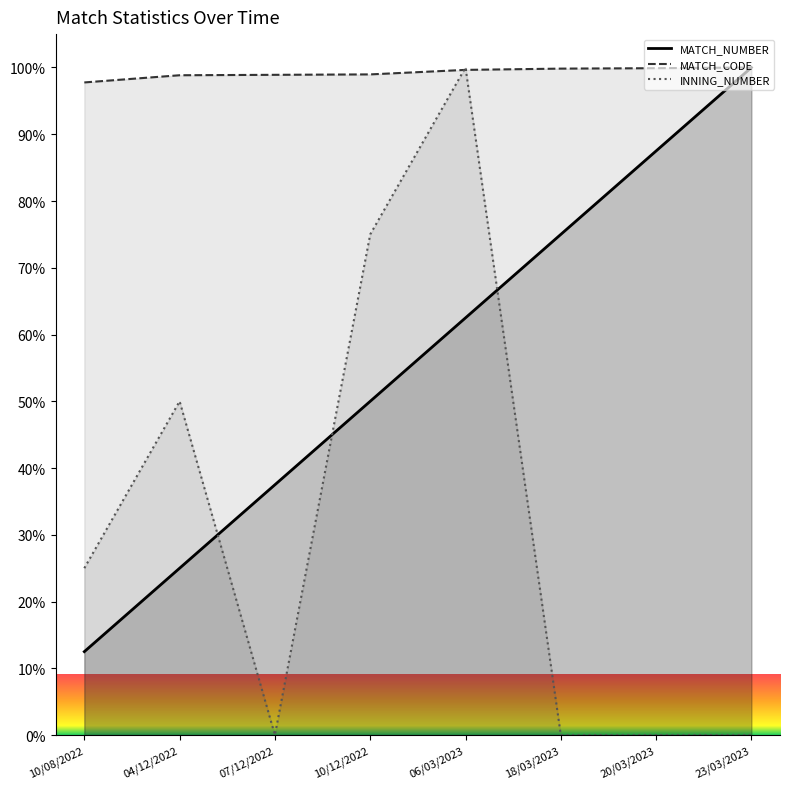

The INNING_NUMBER series shows -46.2 at 23/03/2023. True or false?

False